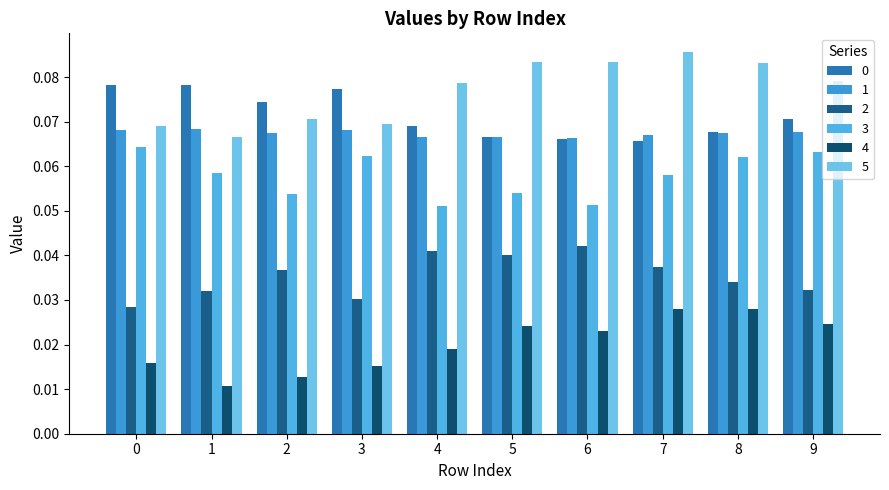

True or false: 4 has a value of 0.0 at 2.

True